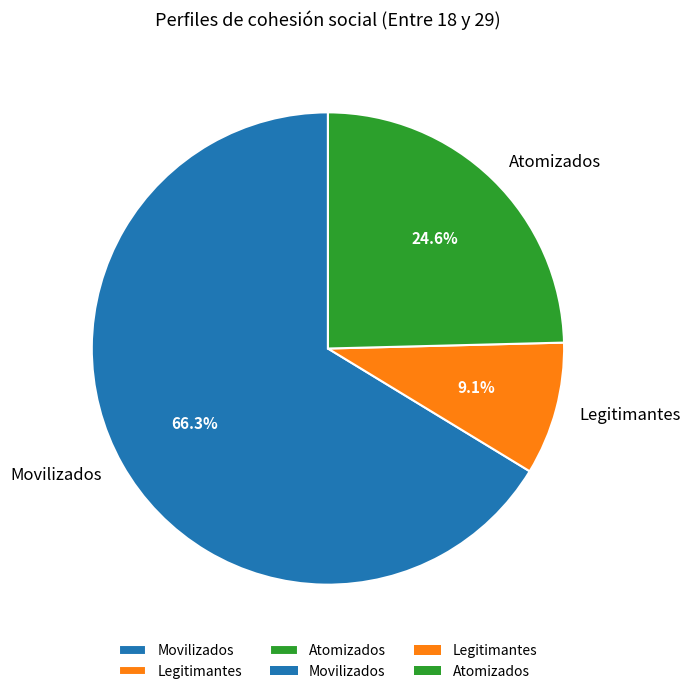

Combined, what portion of the pie is Legitimantes and Movilizados?

75.4%